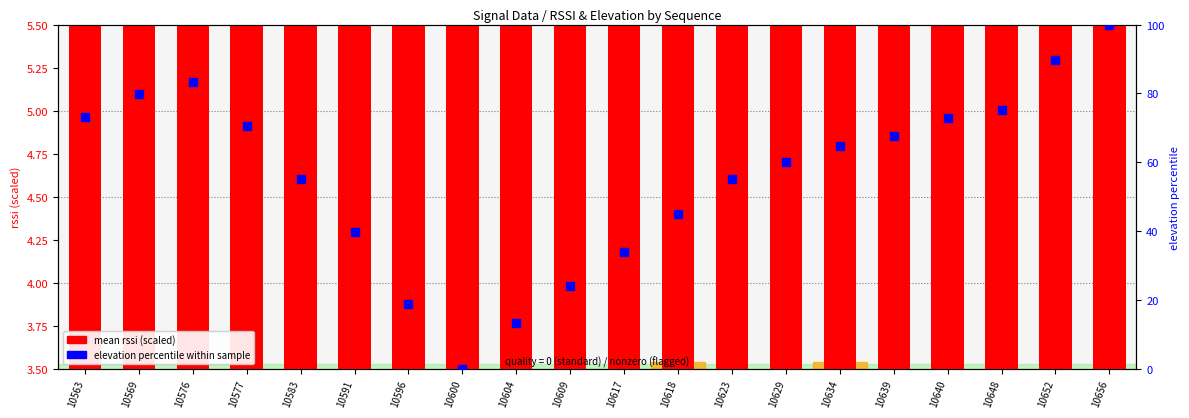

What are all the series names shown in the legend?

mean rssi (scaled), elevation percentile